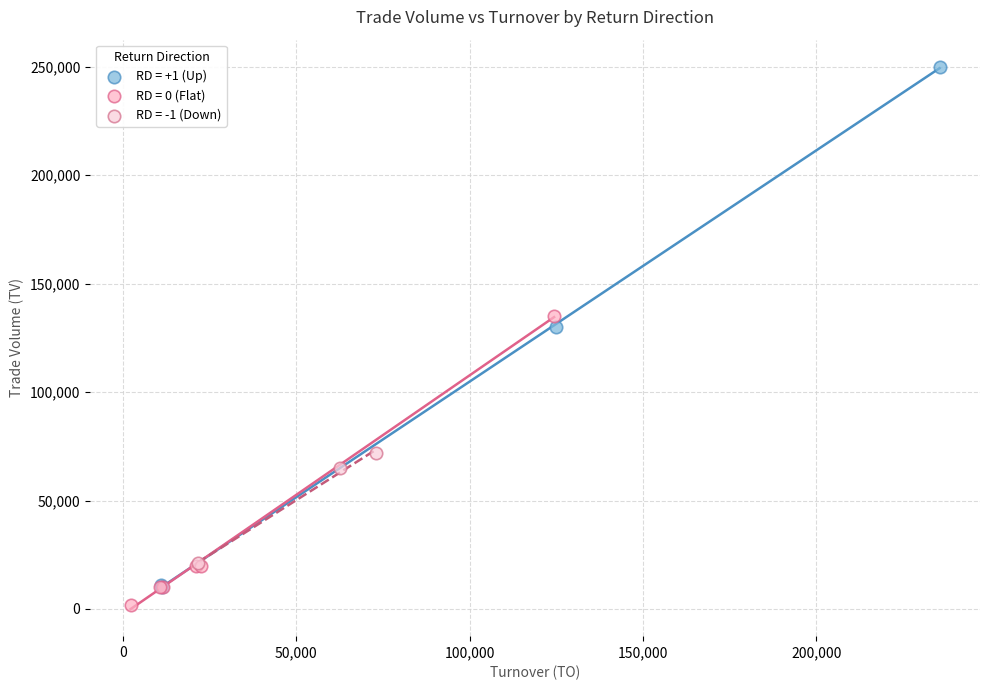

What are all the series names shown in the legend?

RD = +1 (Up), RD = 0 (Flat), RD = -1 (Down)